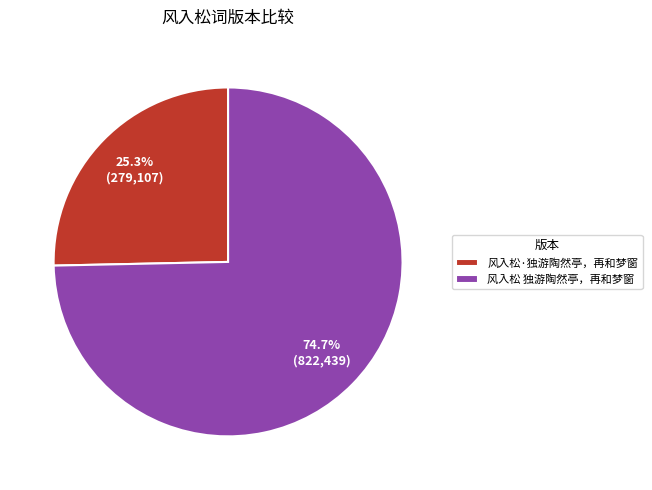

Which category has the biggest portion of the pie?

风入松 独游陶然亭，再和梦窗